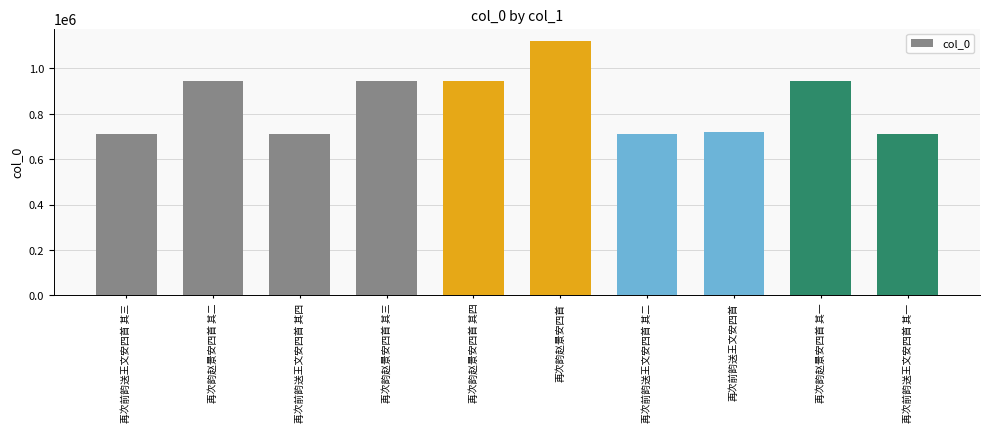

What is the difference between the values at 再次前韵送王文安四首 其四 and 再次韵赵景安四首 其四?

229648